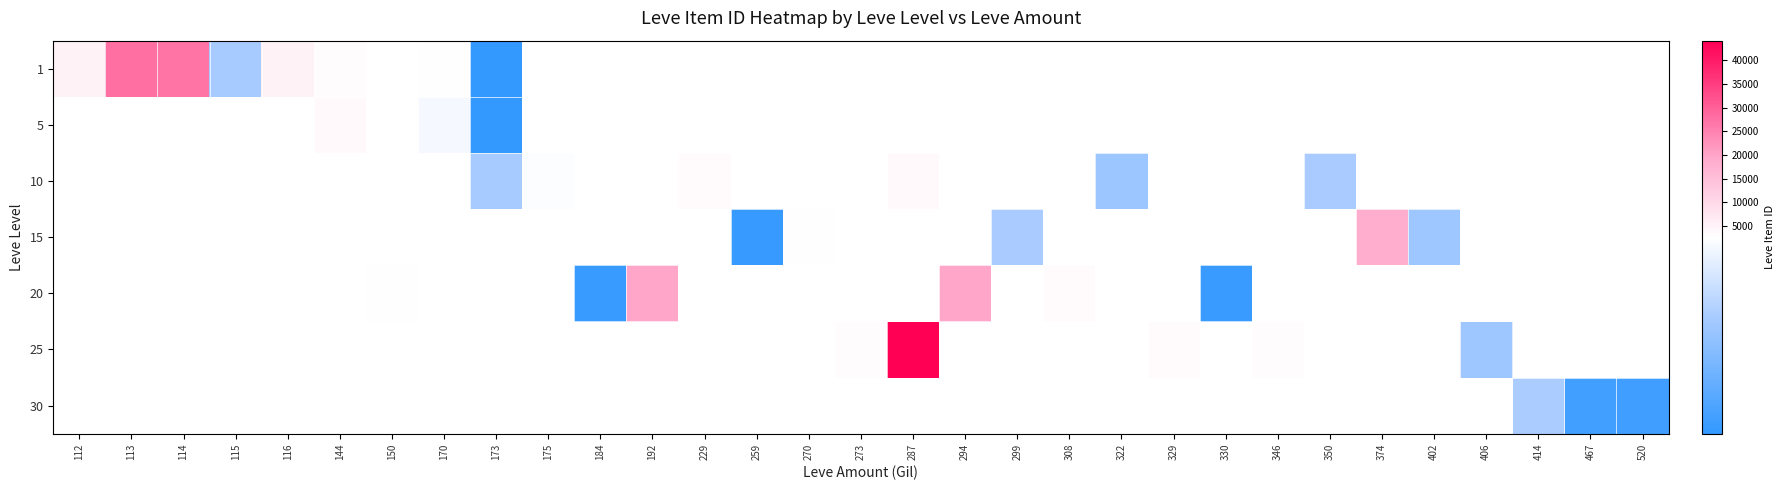

What is the minimum value shown in the chart?

2226.0